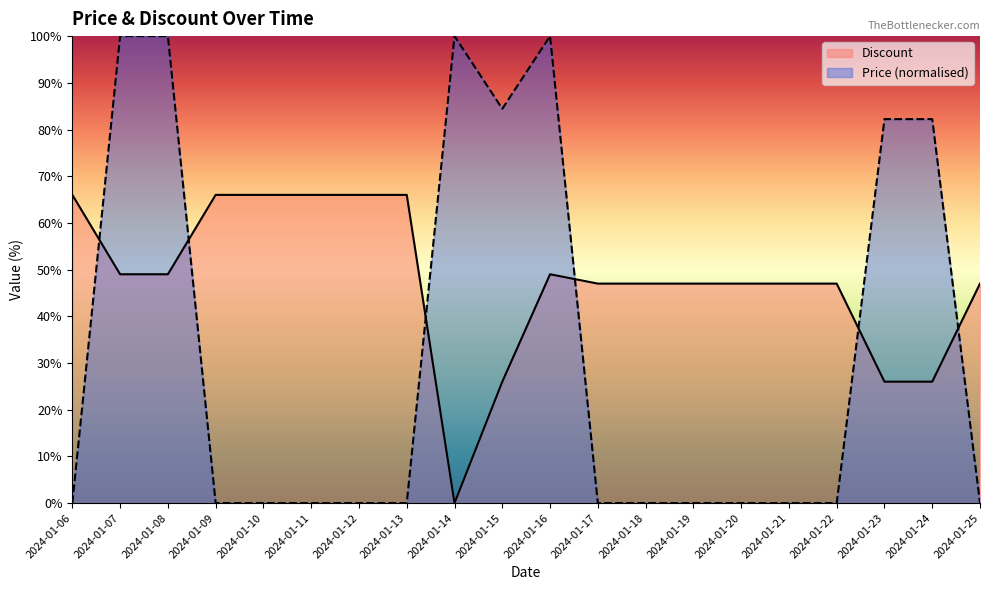

Where is the first local maximum for Discount?

2024-01-16